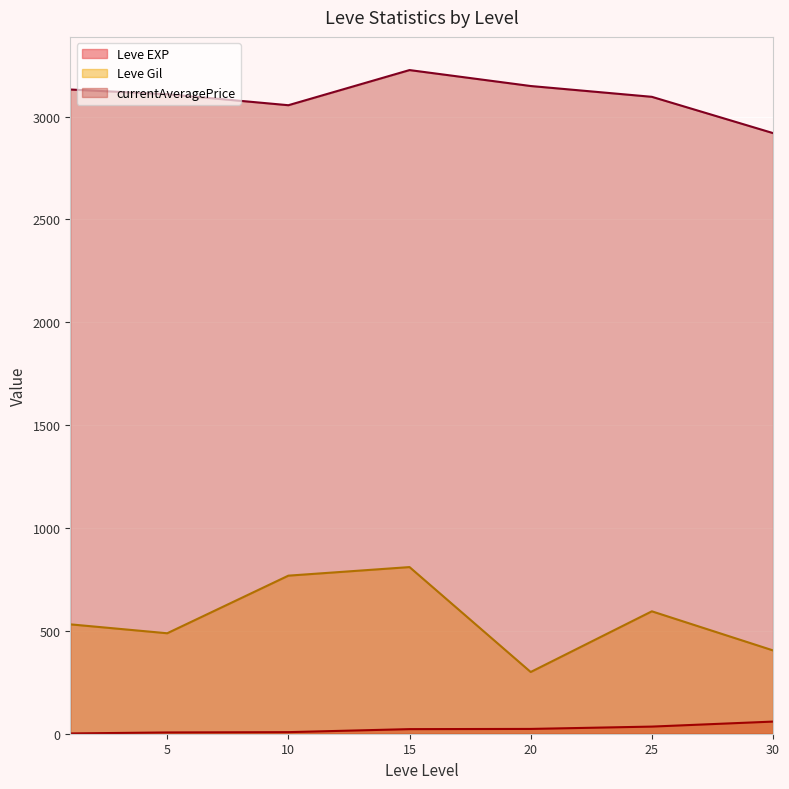

At which category does Leve Gil reach its first local valley?

5